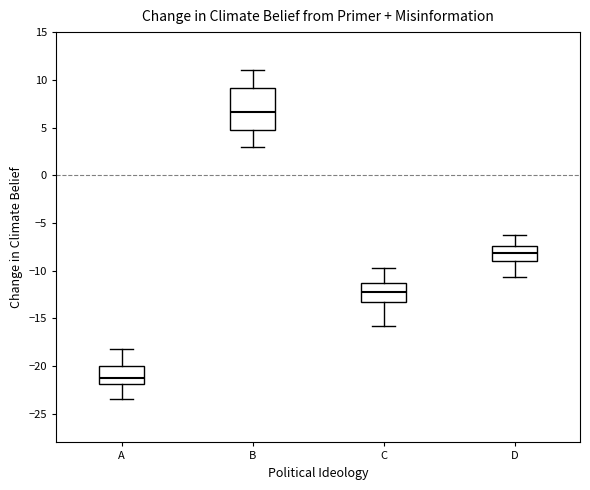

Which box is the tallest, from its lower edge to its upper edge?

B